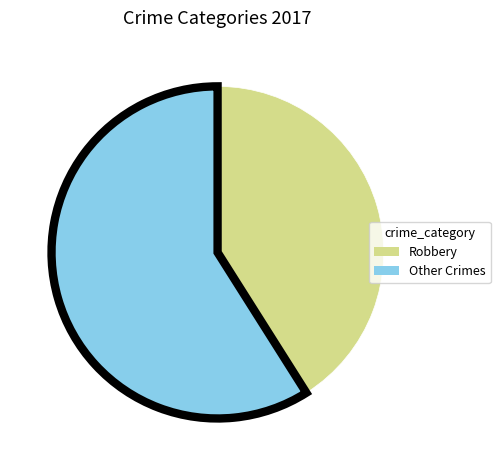

Is there any slice that represents more than half of the pie?

Yes